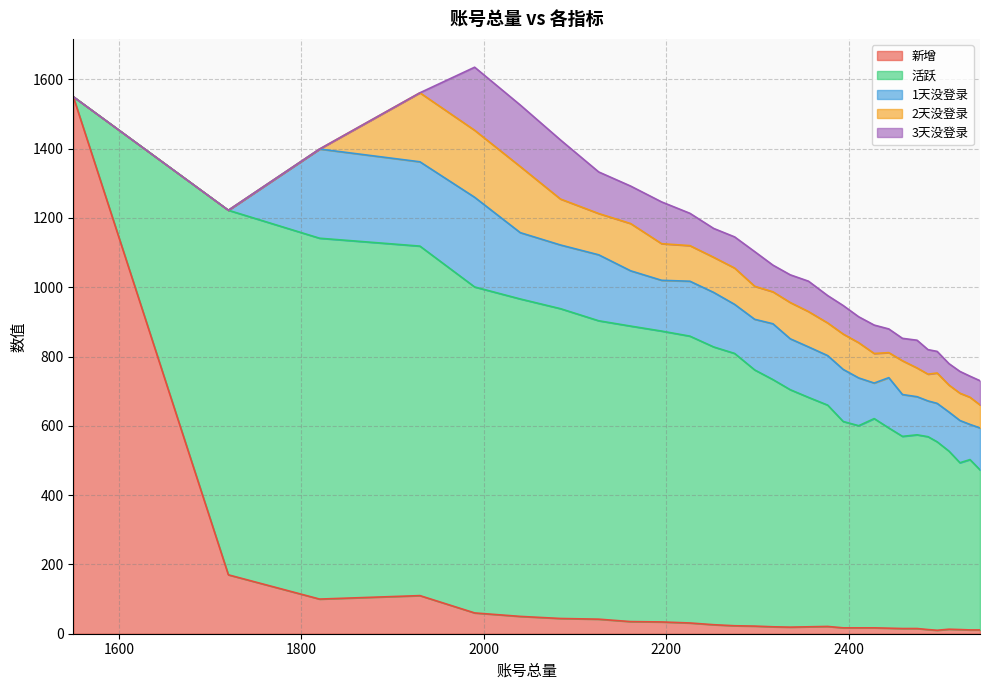

Is it true that 新增 equals 2561.9 at 1550?

False